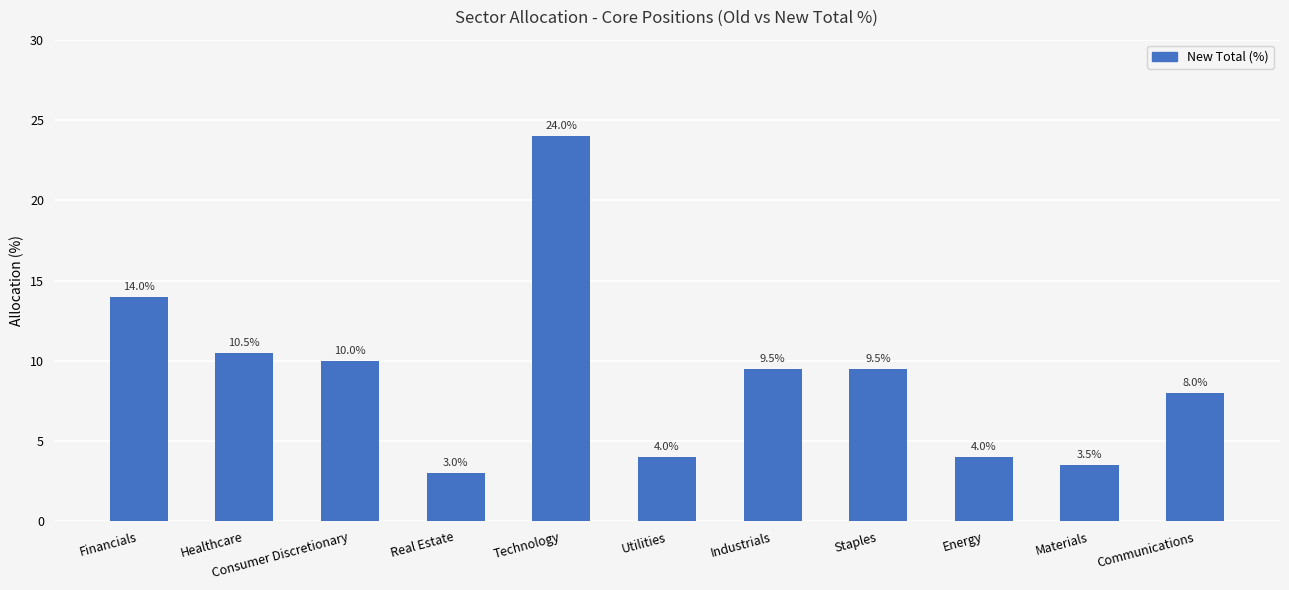

The value at Consumer Discretionary is 15.0. True or false?

False